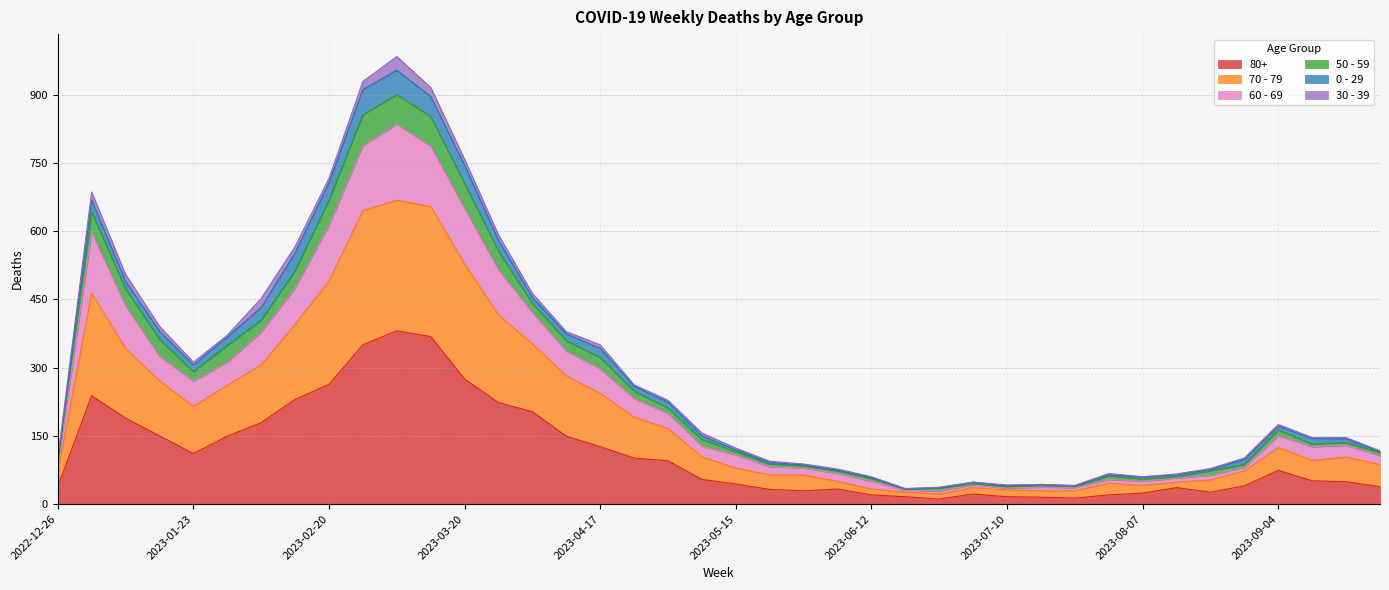

At which label does 80+ reach its peak?

2023-03-06